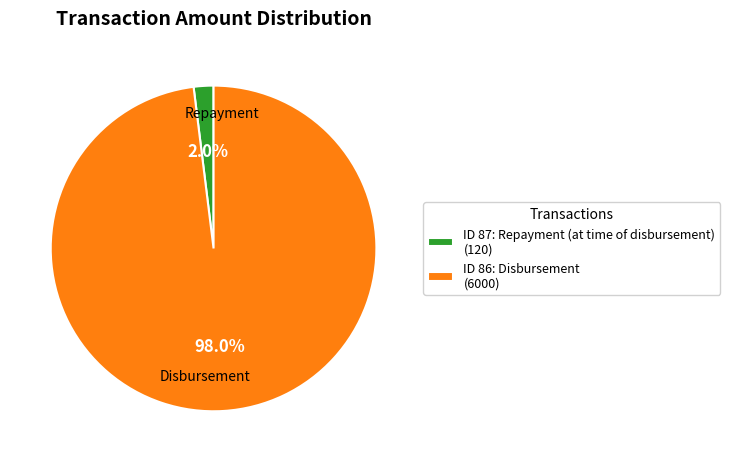

Count the number of slices in the pie.

2